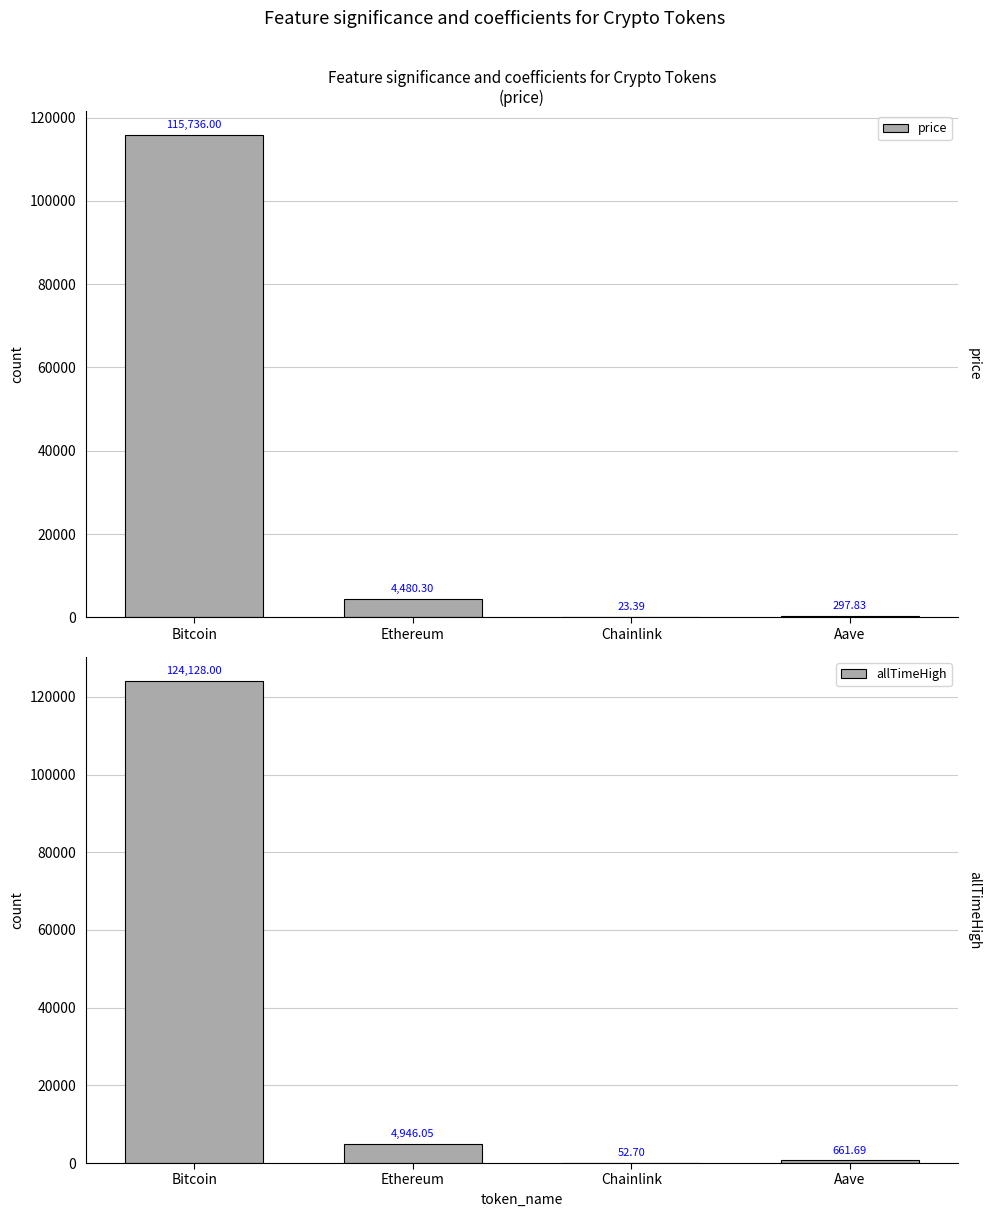

At which label does price first exceed 4480?

Bitcoin